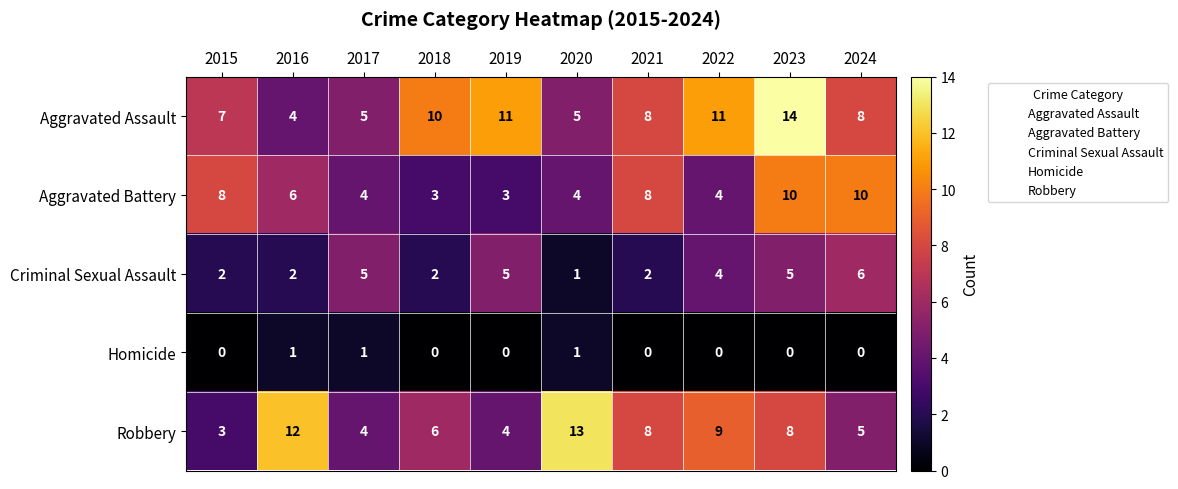

Count the Homicide values in the range 0 to 1.

10